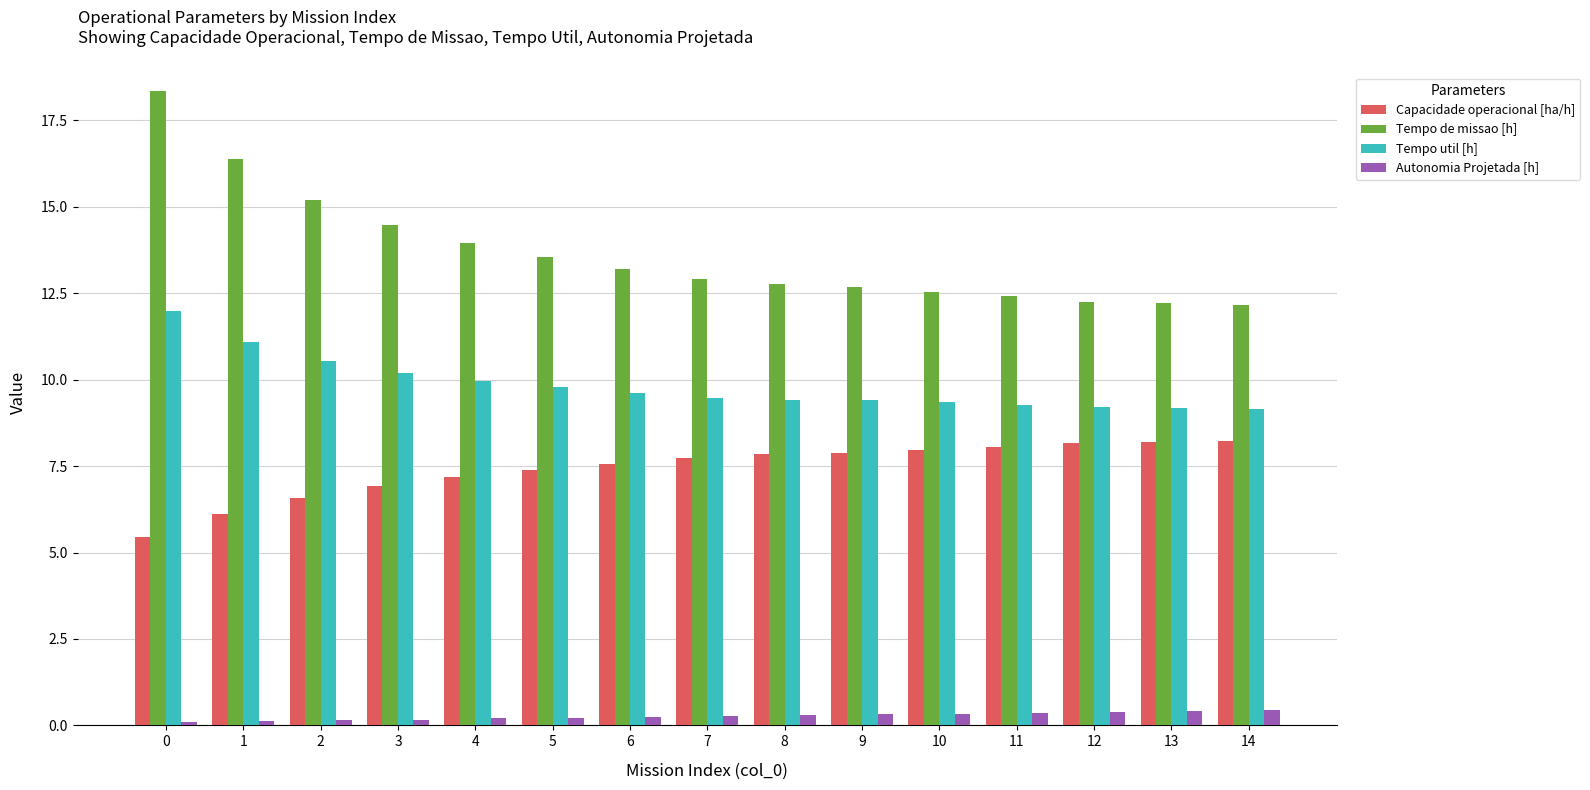

What is the sum of the Autonomia Projetada [h] values at 1 and 3?

0.3